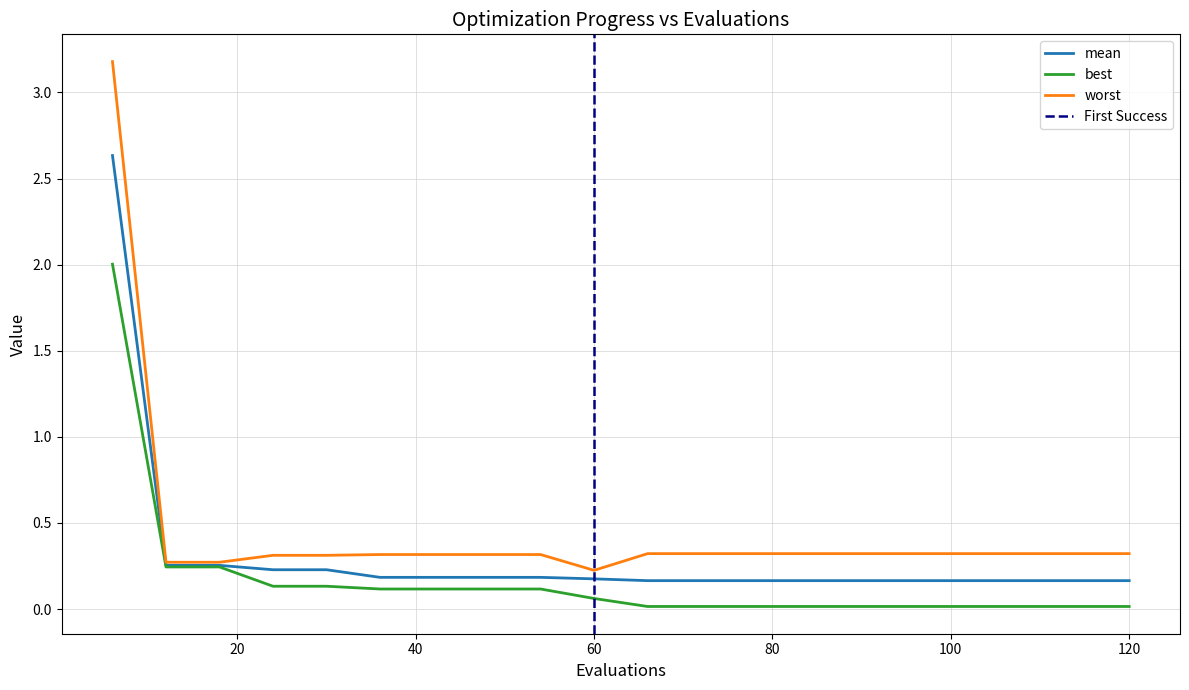

Is the value of worst at 102 greater than the value of mean at 84?

Yes